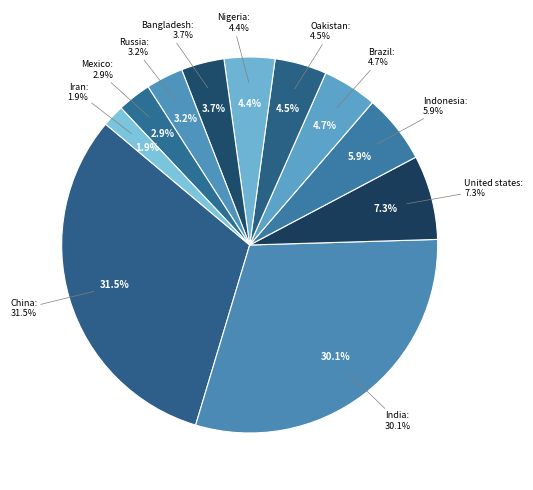

To the nearest percent, what is the difference between the Indonesia and China slice percentages?

26%